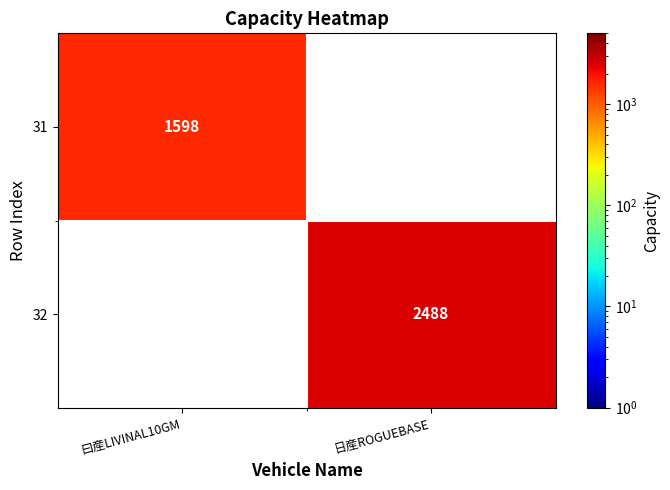

Is the value of 32 at 日産ROGUEBASE greater than the value of 31 at 曰産LIVINAL10GM?

Yes